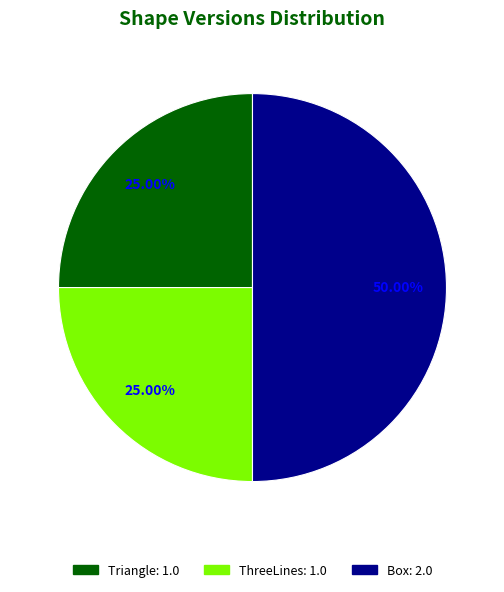

To the nearest percent, what portion does ThreeLines represent?

25%